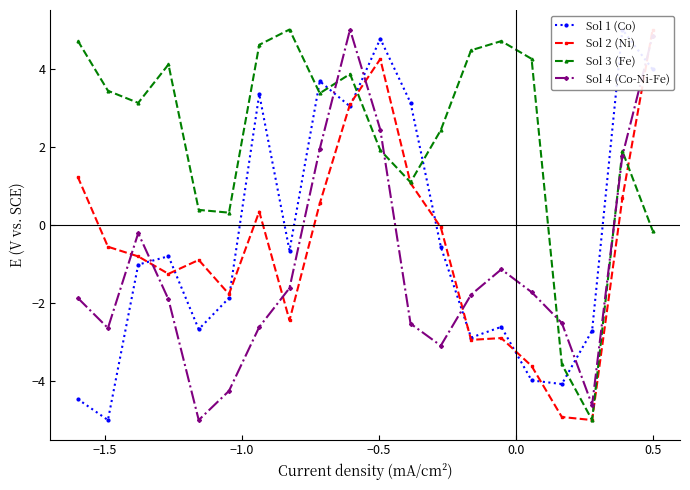

True or false: Sol 3 (Fe) has more than 2 interior local peaks.

True